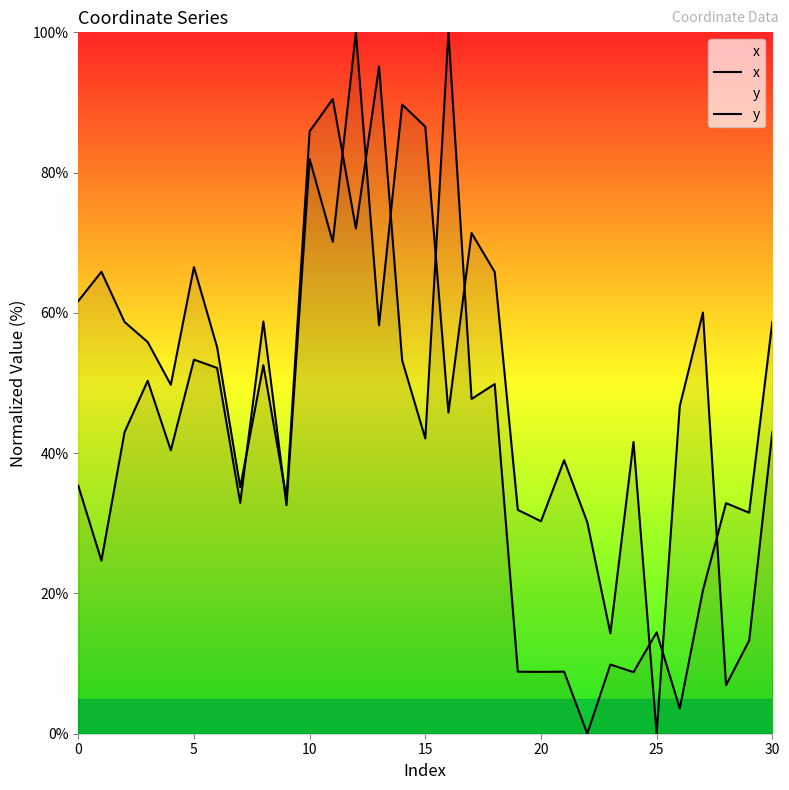

True or false: y has a value of 39.0 at 21.

True